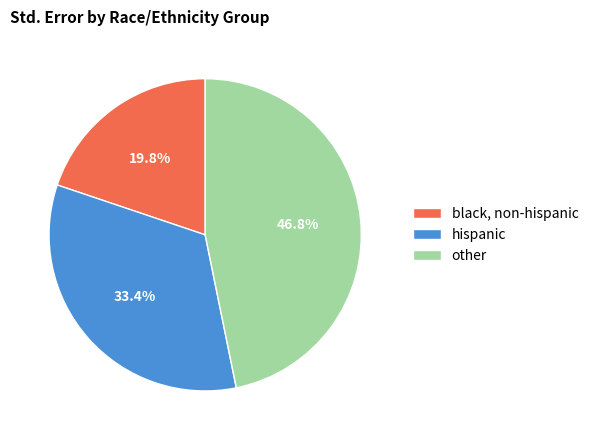

Between other and black, non-hispanic, which is larger?

other